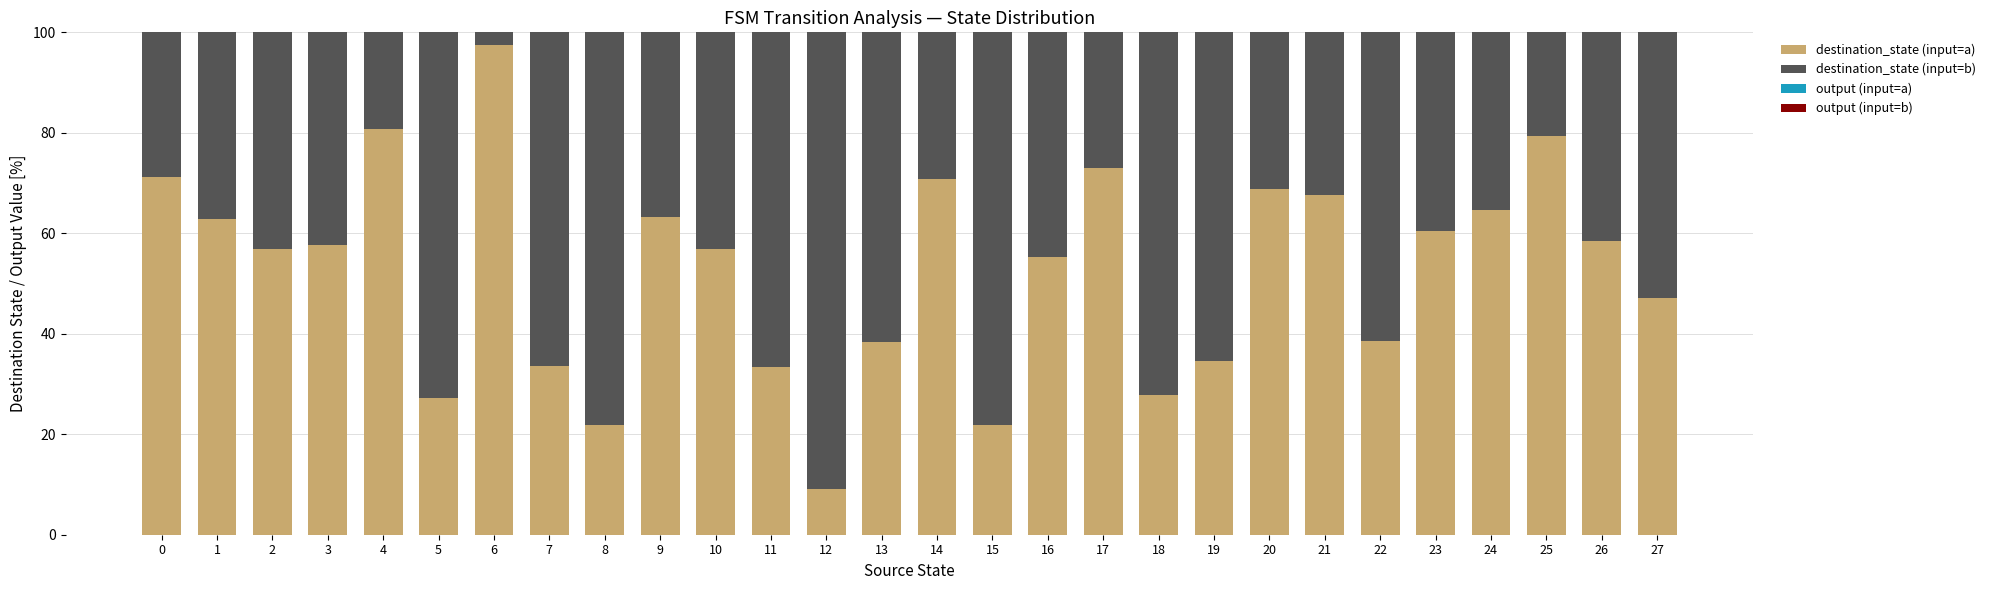

Count the number of data series in this chart.

4